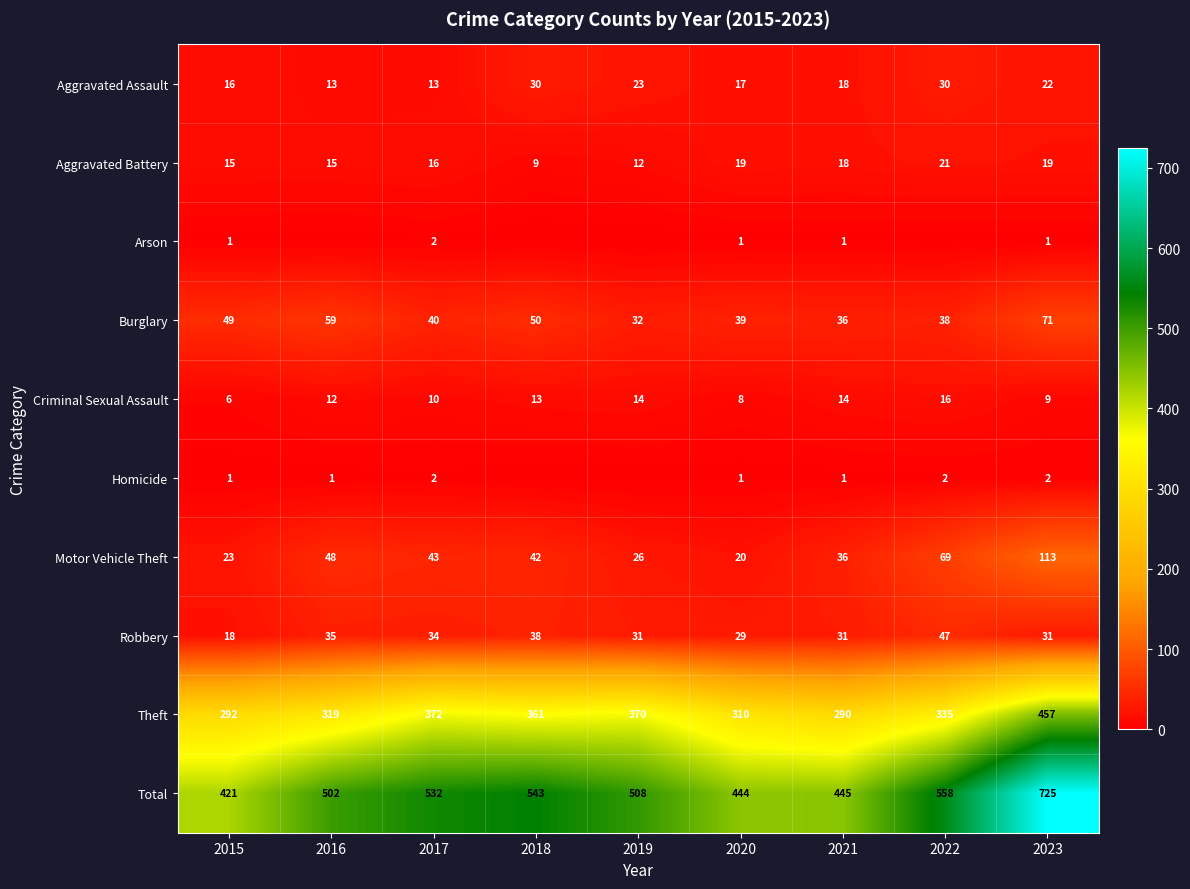

What is the difference between the Theft values at 2019 and 2016?

51